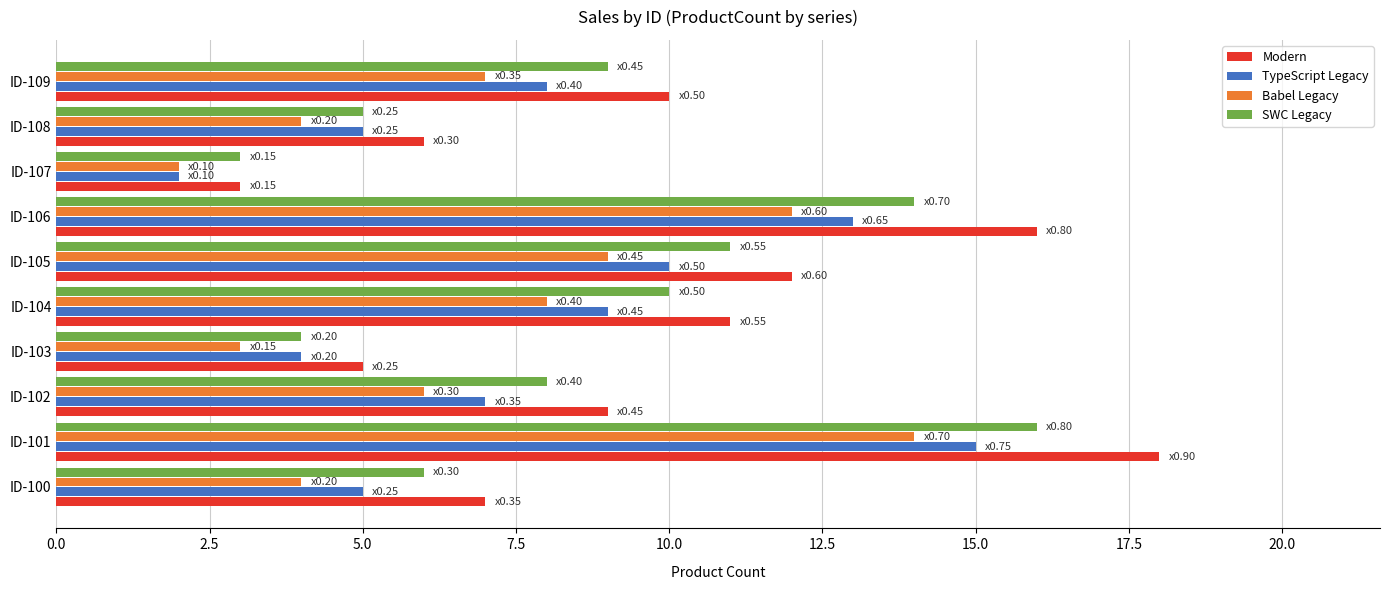

What is the total value across all series at ID-103?

16